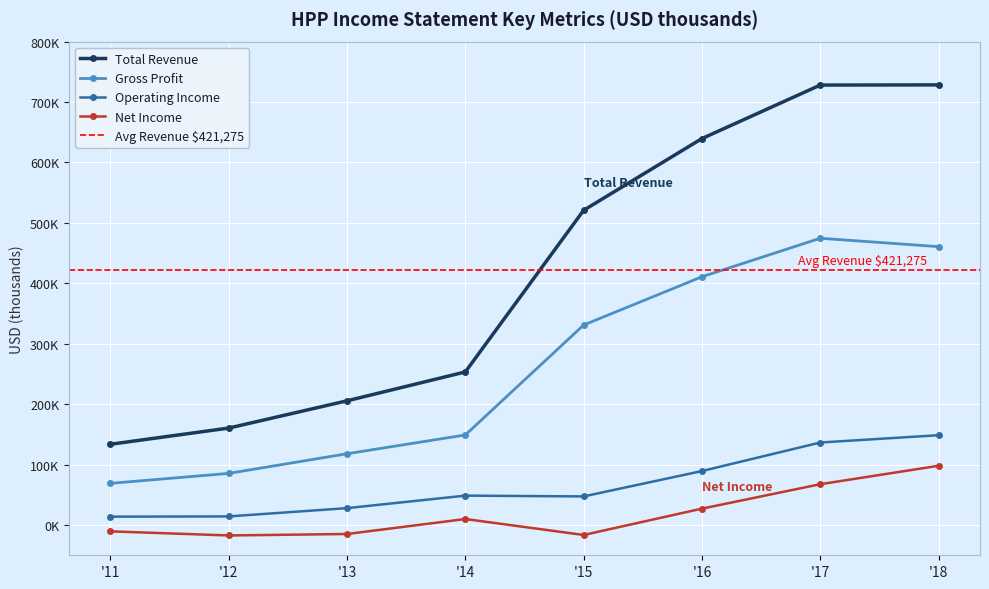

How many categories are shown in the chart?

8